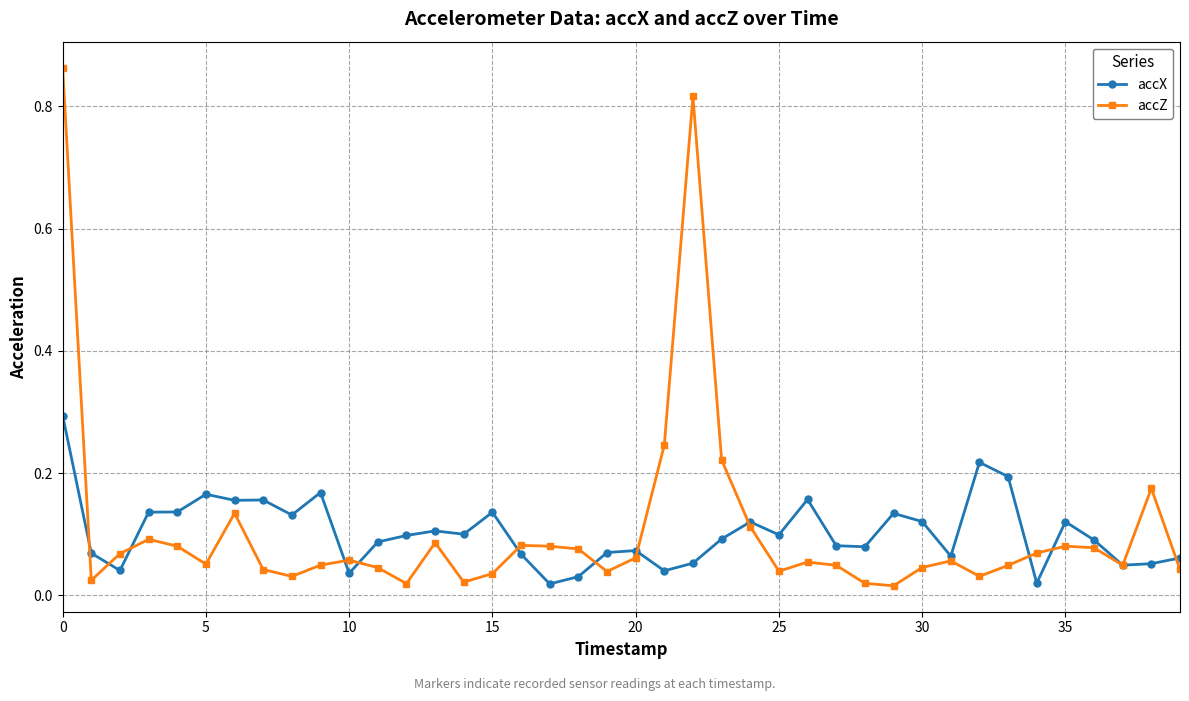

True or false: accX has more than 2 interior local peaks.

True